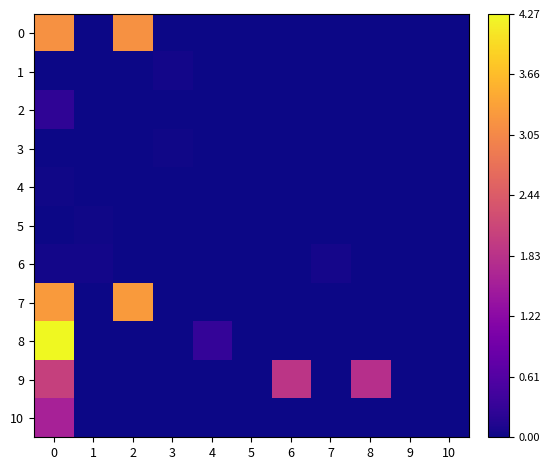

Which series has the largest range (max minus min)?

8